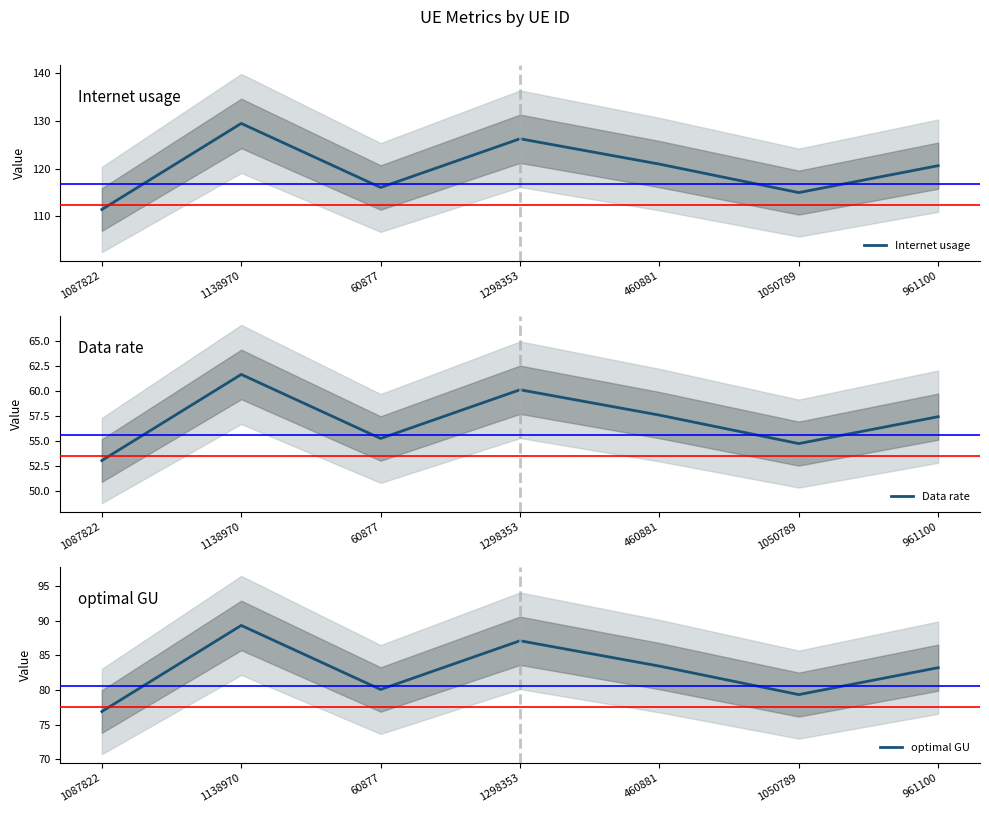

Reading left to right, transcribe all the data shown in this chart.

Internet usage: 111.5	129.5	116.1	126.3	121.0	115.0	120.6
Data rate: 53.1	61.6	55.3	60.1	57.6	54.8	57.4
optimal GU: 76.9	89.3	80.1	87.1	83.5	79.4	83.2